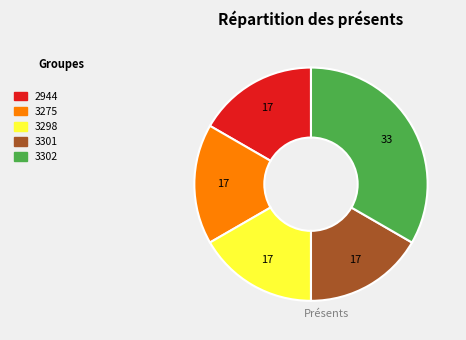

Is it true that 2944 is 17% of the pie?

True